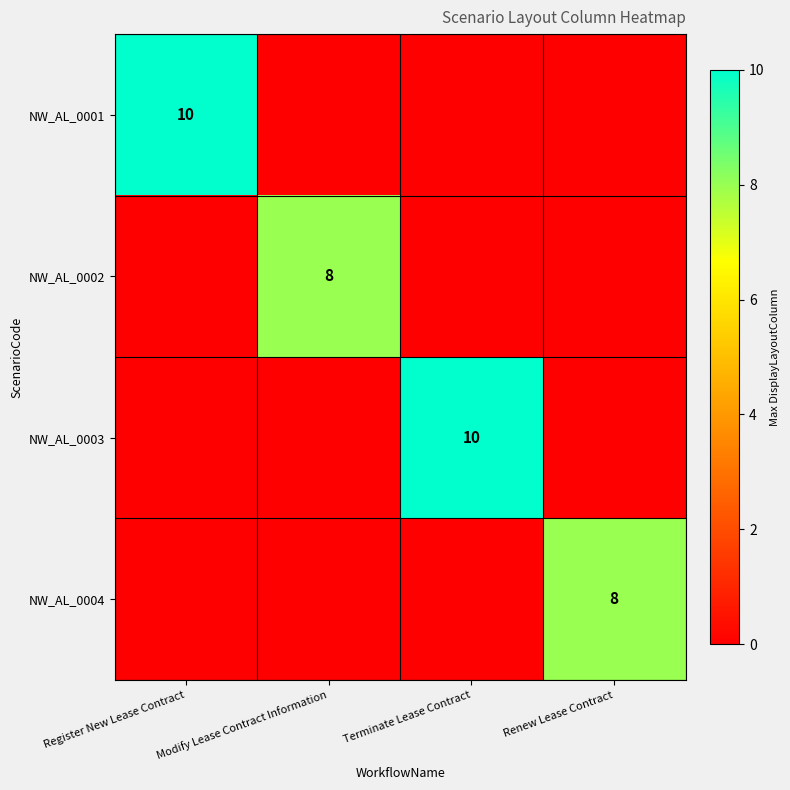

How many series are shown in this chart?

4